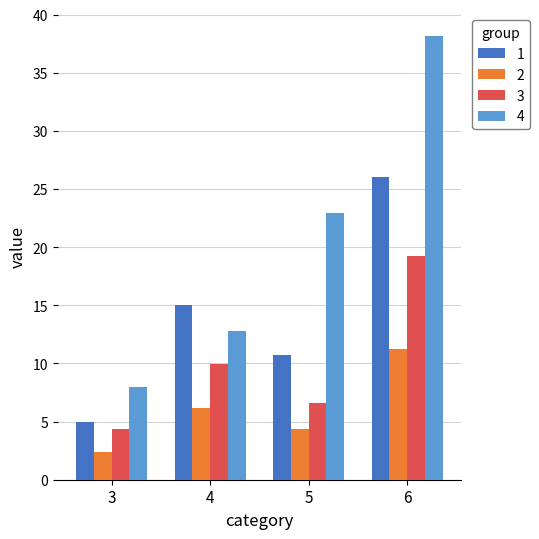

At how many categories does at least one series exceed 7?

4